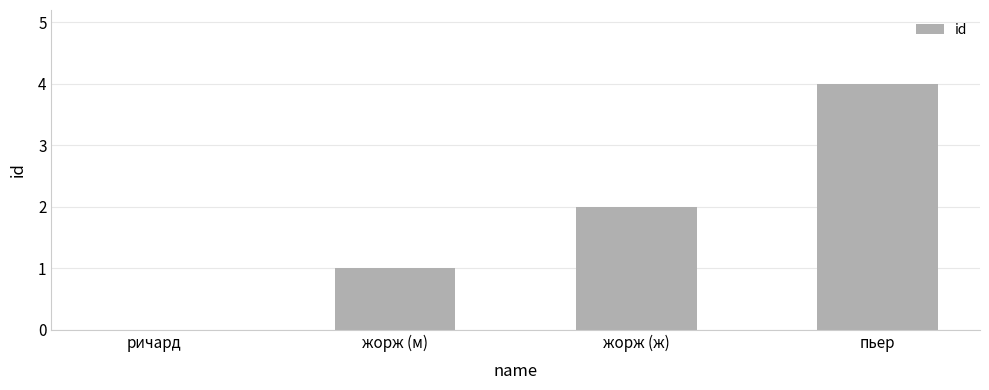

How many positive values are there?

3